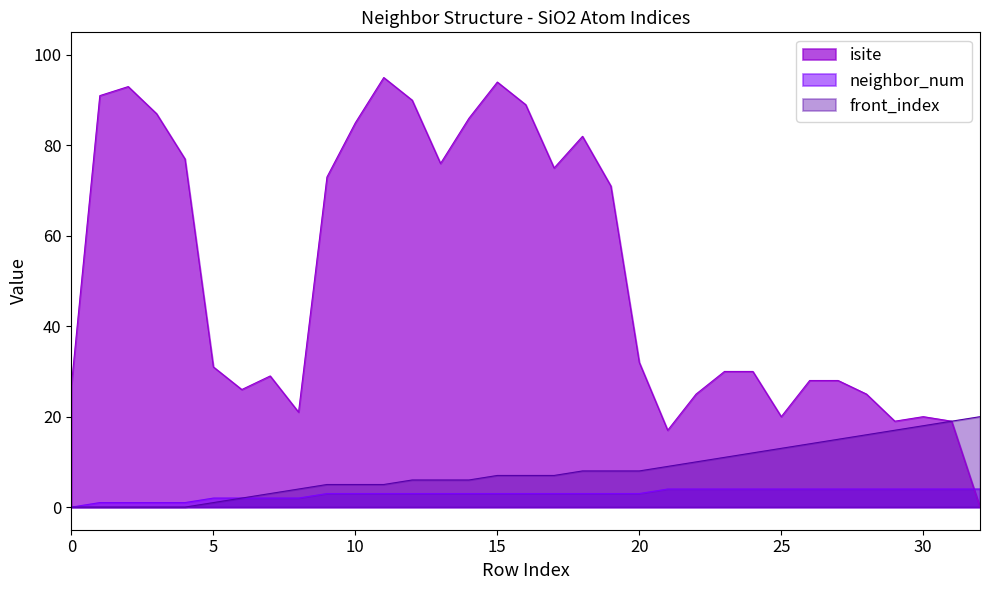

What is the spread (max minus min) of values at 26?

24